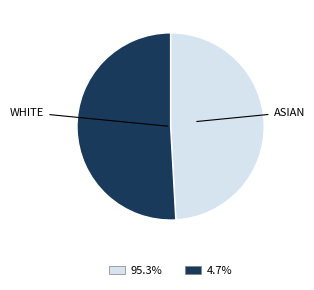

Does any single category account for the majority?

Yes